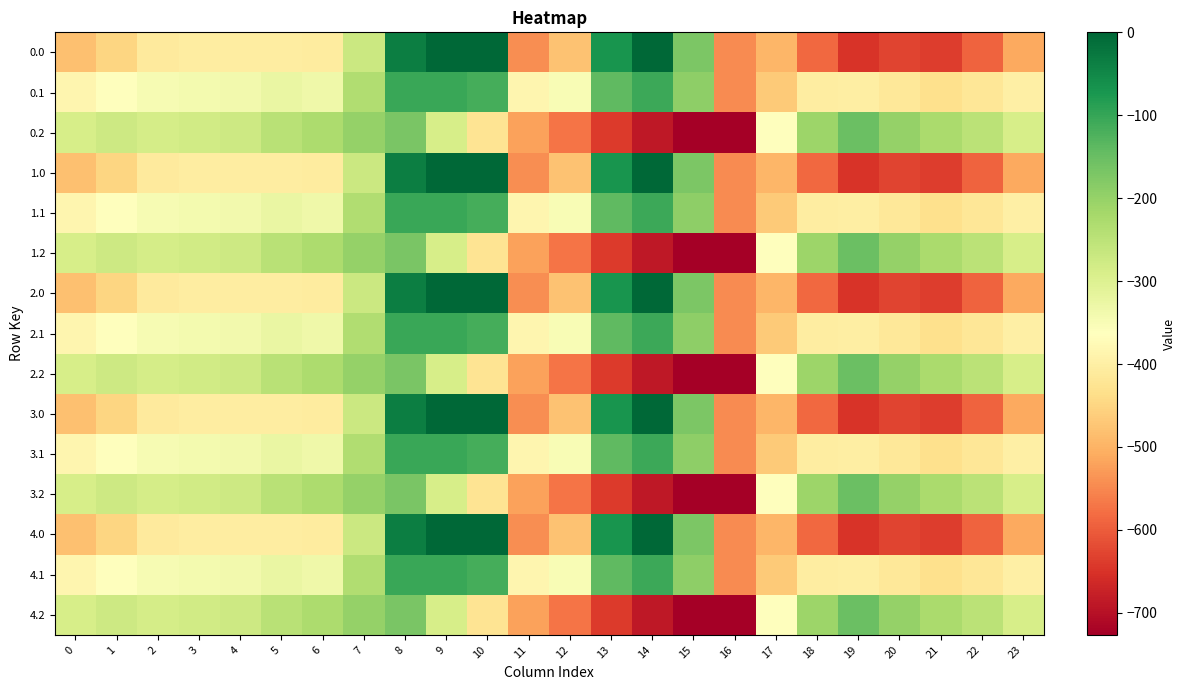

Which label corresponds to the smallest value in the chart?

16